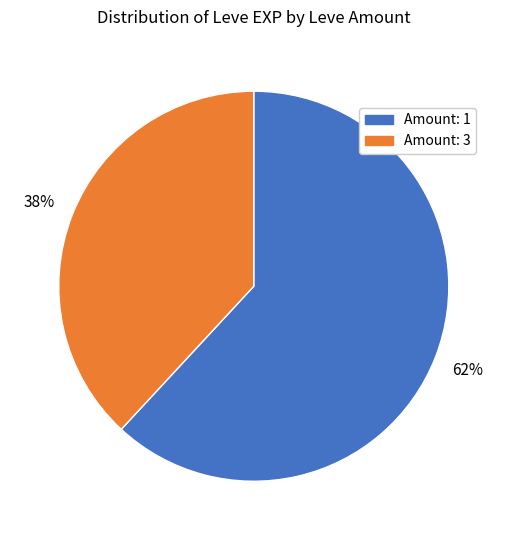

To the nearest percent, what is the average slice percentage?

50%